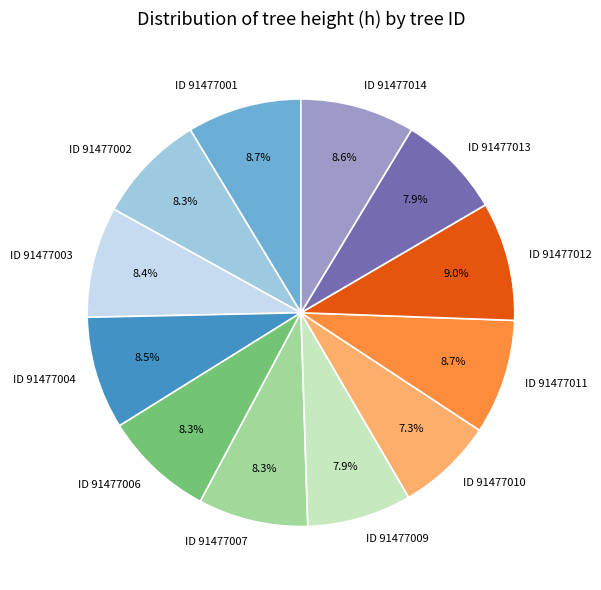

Count the number of slices in the pie.

12